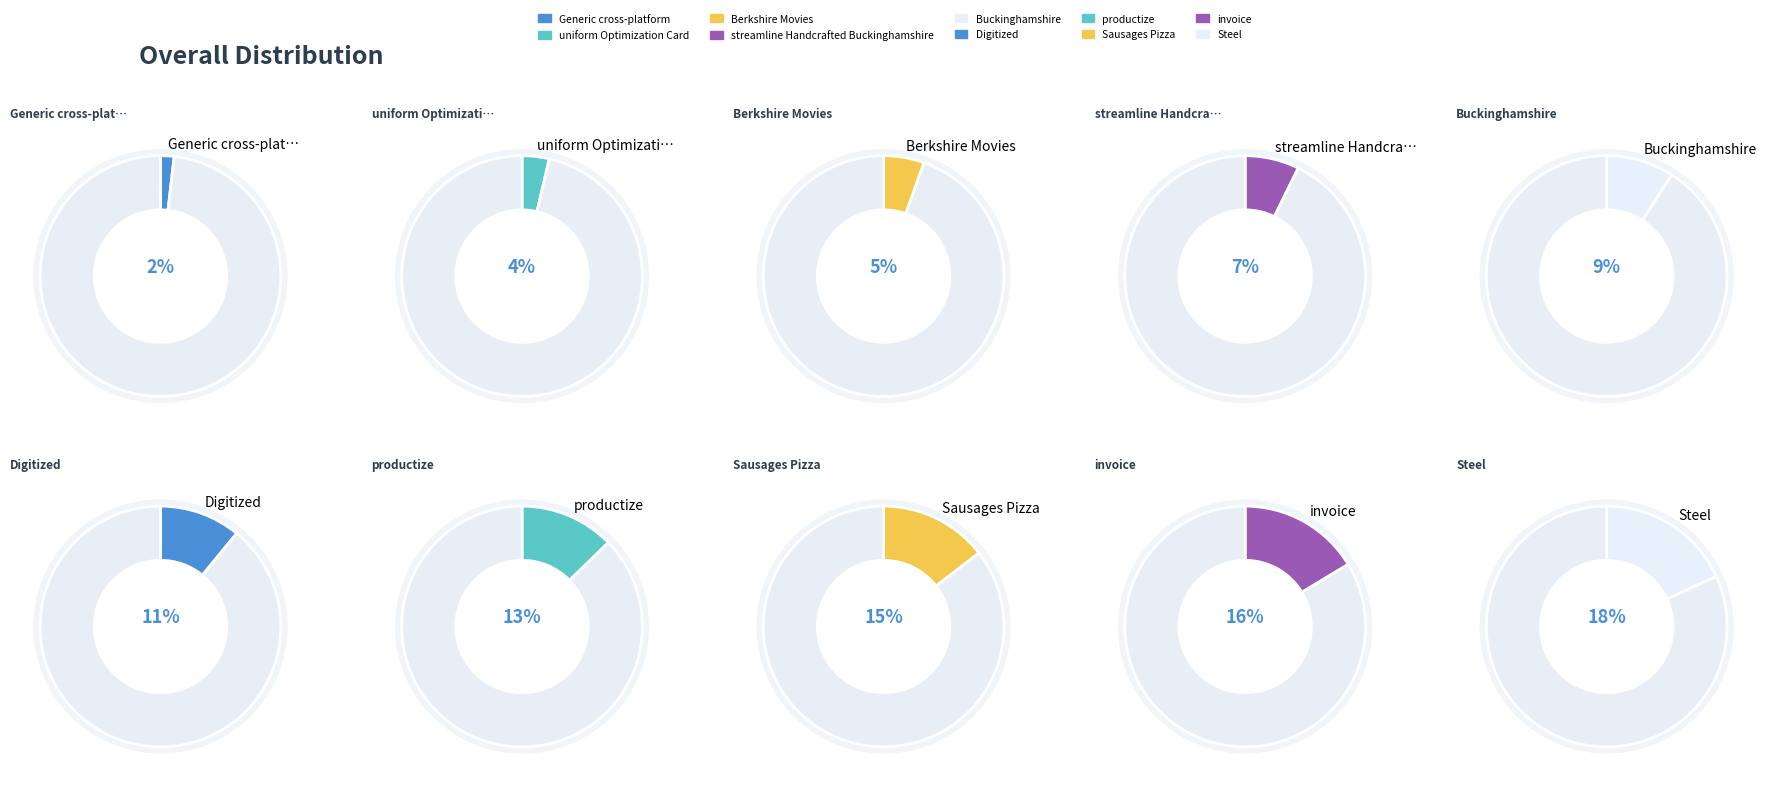

How many segments does this pie chart have?

10